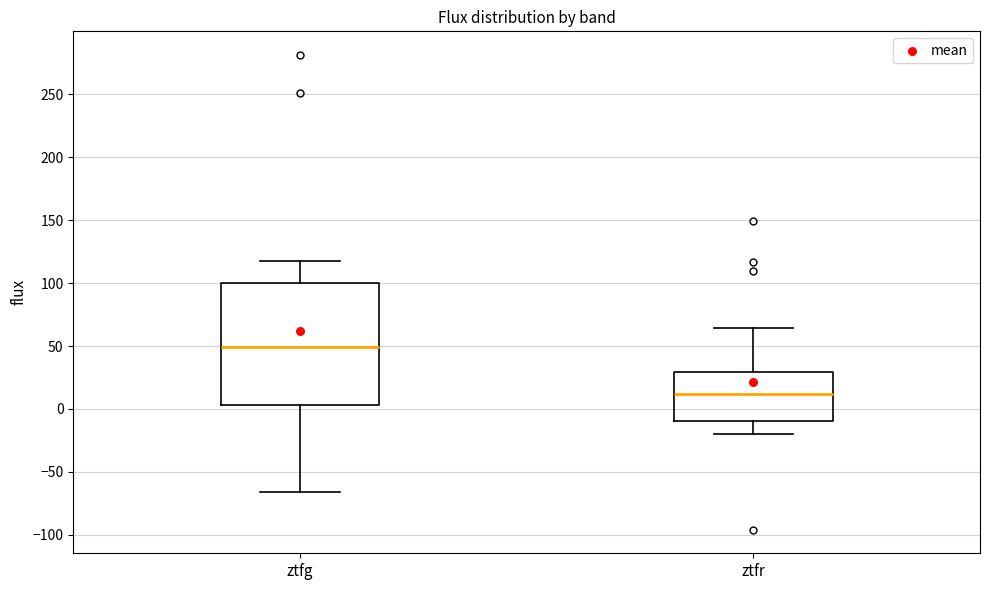

Comparing the boxes themselves (not the whiskers), which one is the tallest?

ztfg